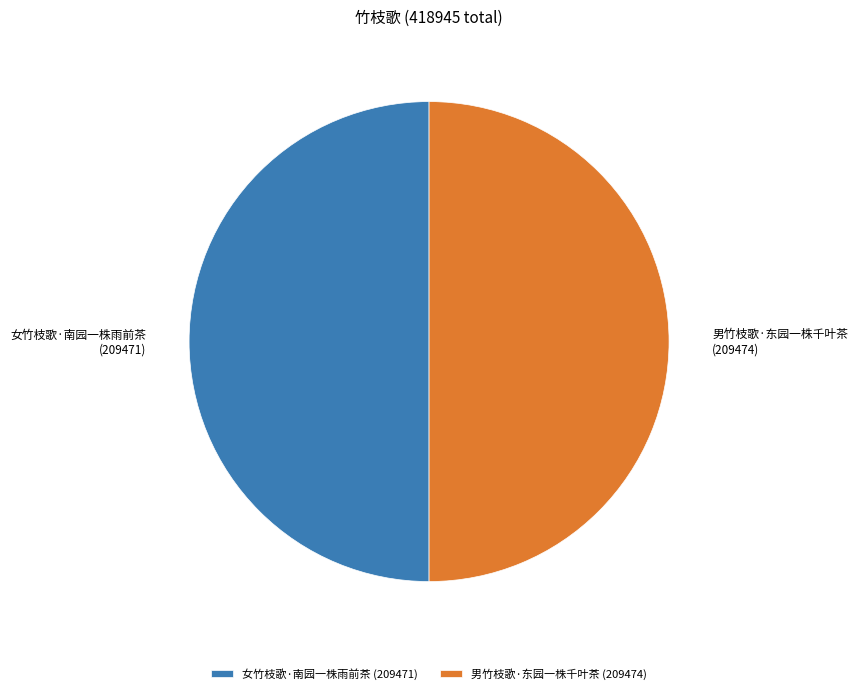

Approximately how many times larger is the value at 男竹枝歌·东园一株千叶茶 compared to 女竹枝歌·南园一株雨前茶?

1.0